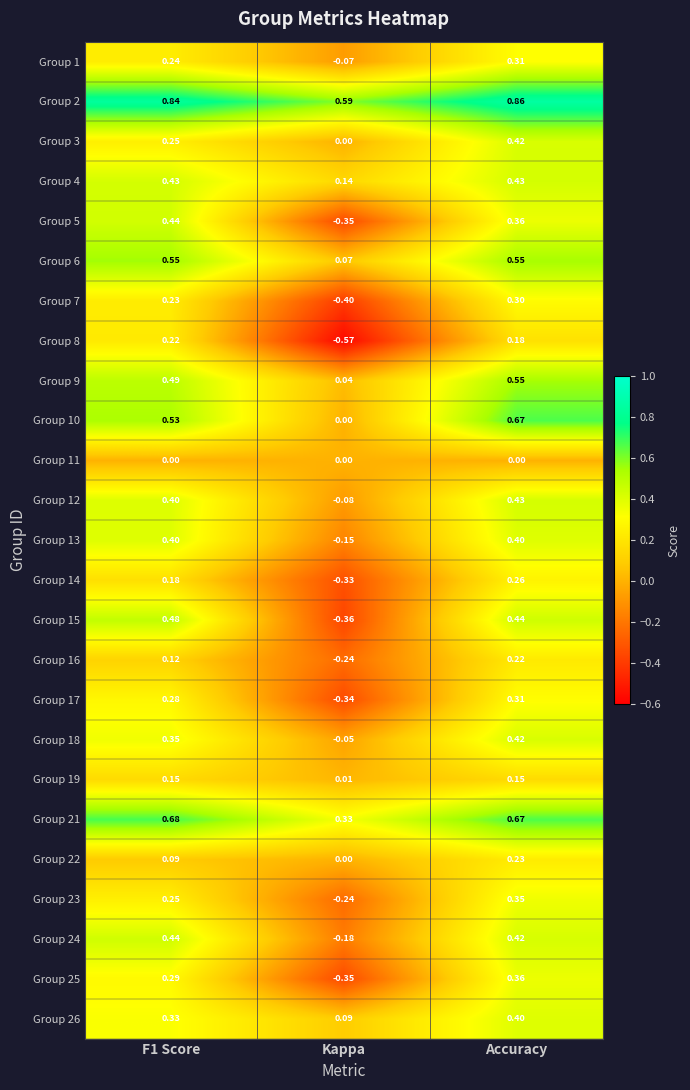

Which category has the lowest value in the Group 13 series?

Kappa